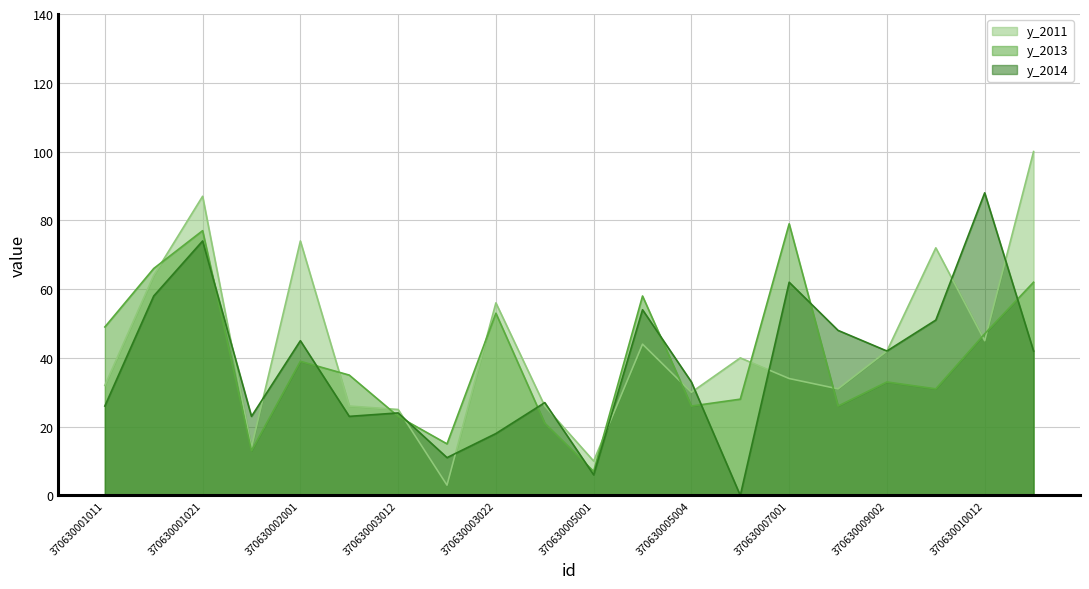

At which category does y_2011 reach its first local peak?

370630001021